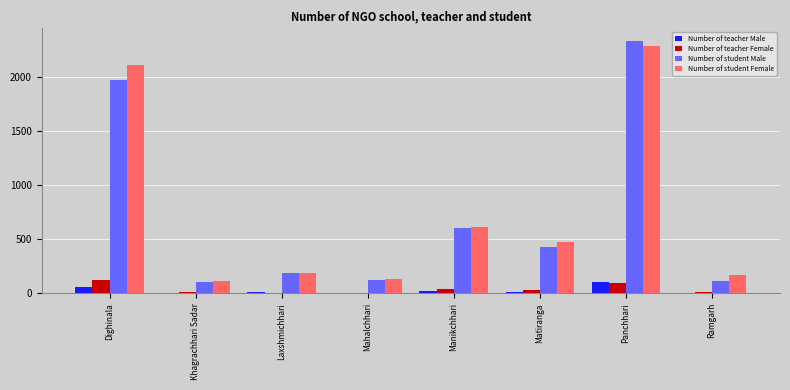

The value of Number of teacher Male at Panchhari is 106. True or false?

True